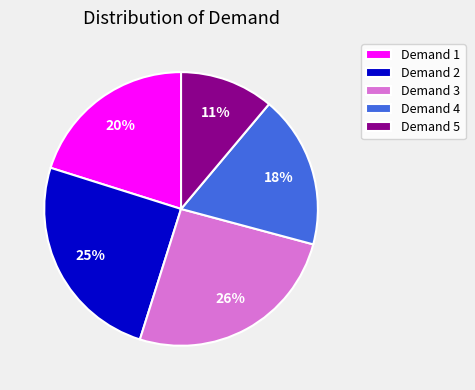

Does Demand 2 account for over 50% of the chart?

No